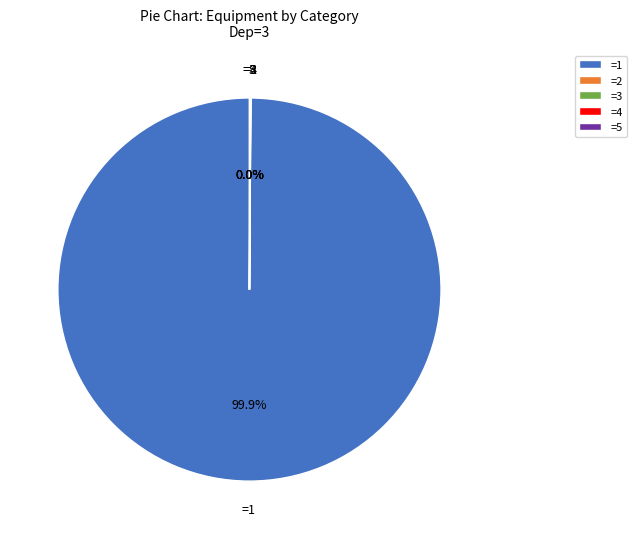

Which category has the biggest portion of the pie?

=1